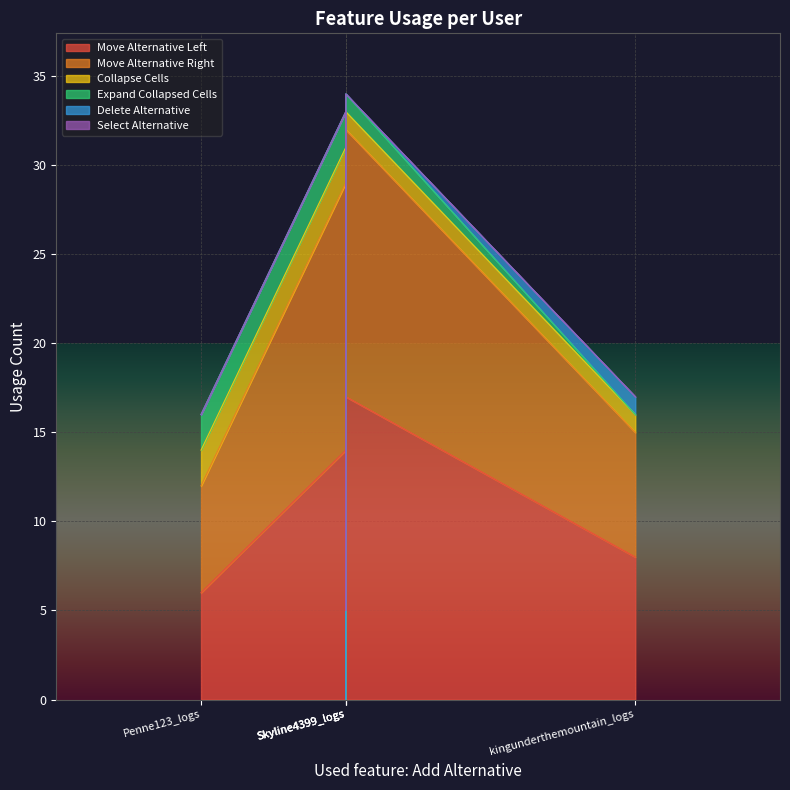

At which category does Move Alternative Left reach its first local peak?

Skyline4399_logs